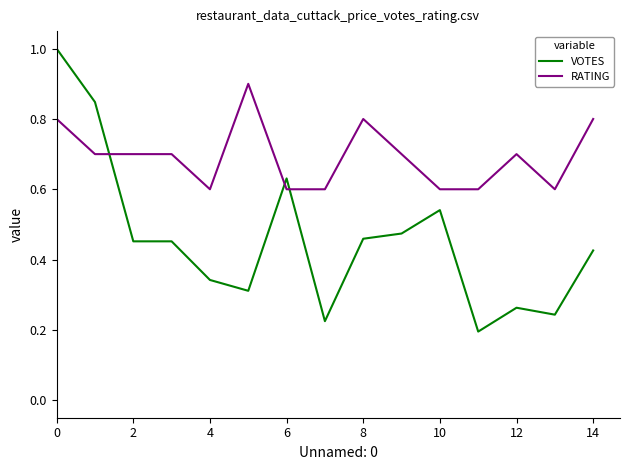

Which series ends up on top after the final intersection of RATING and VOTES?

RATING